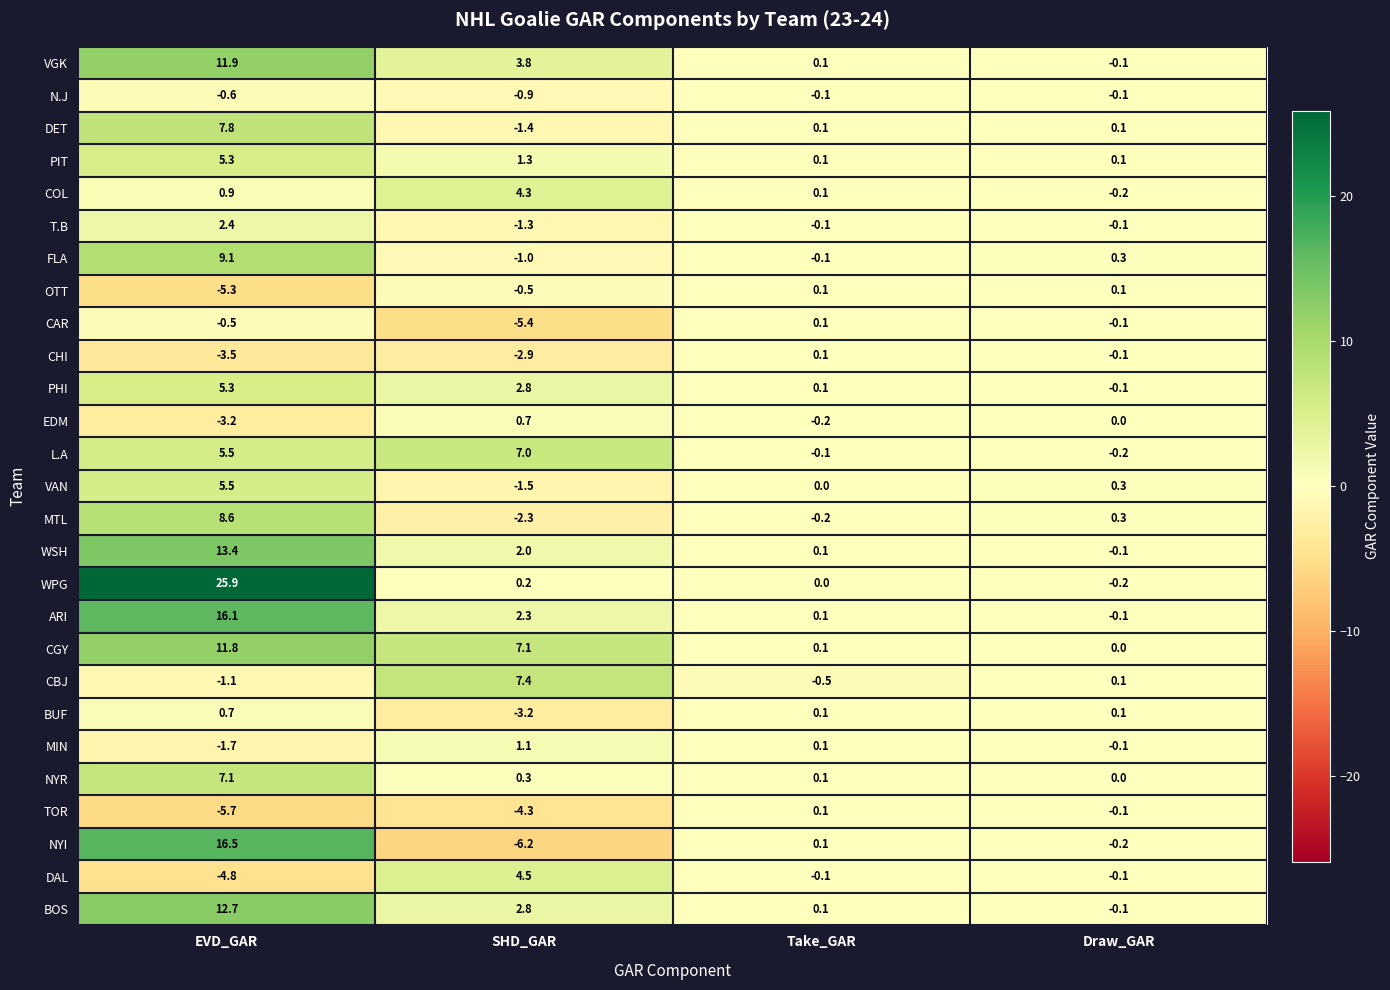

Where does the MTL series first go above 0?

EVD_GAR